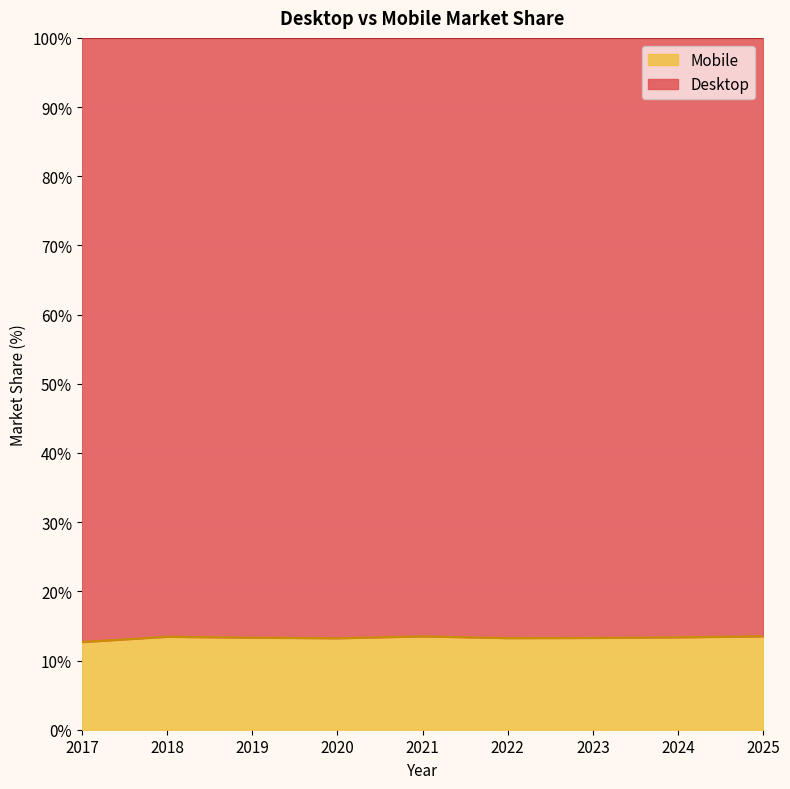

What is the change in value from 2018 to 2024?

-0.1